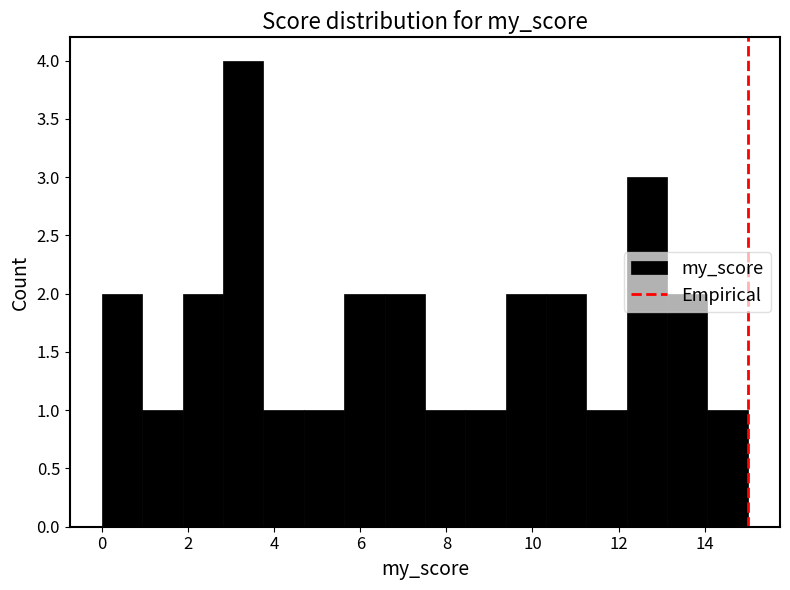

Reading left to right, transcribe this chart: for each bar, give the range it covers on the x-axis and its height. Neither the bar edges nor the heights are printed on the chart, so give them approximately, as read against the axes.

0.0 to 1.0: 2
1.0 to 1.8: 1
1.8 to 2.8: 2
2.8 to 3.8: 4
3.8 to 4.6: 1
4.6 to 5.6: 1
5.6 to 6.6: 2
6.6 to 7.6: 2
7.6 to 8.4: 1
8.4 to 9.4: 1
9.4 to 10.4: 2
10.4 to 11.2: 2
11.2 to 12.2: 1
12.2 to 13.2: 3
13.2 to 14.0: 2
14.0 to 15.0: 1